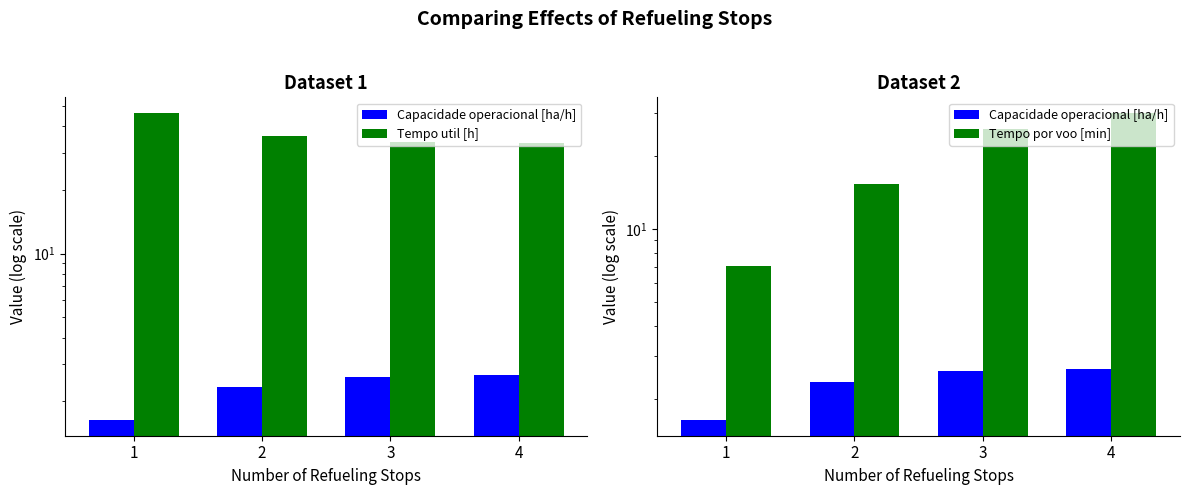

Between 1 and 3, which series saw the biggest shift?

Tempo por voo [min]